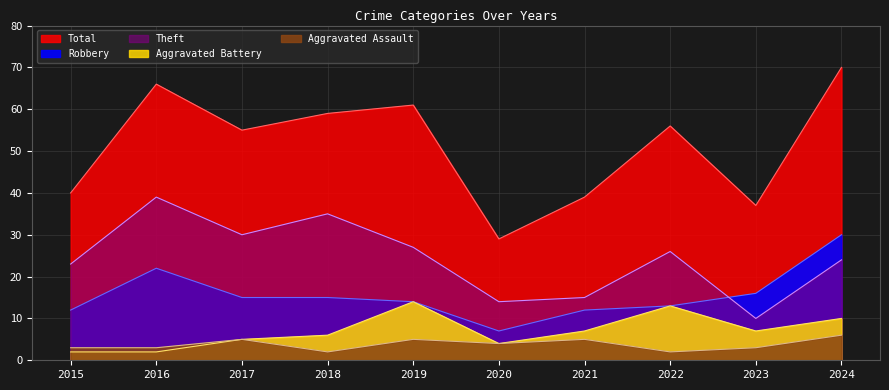

Rank the categories by Robbery value from lowest to highest.

2020, 2015, 2021, 2022, 2019, 2017, 2018, 2023, 2016, 2024